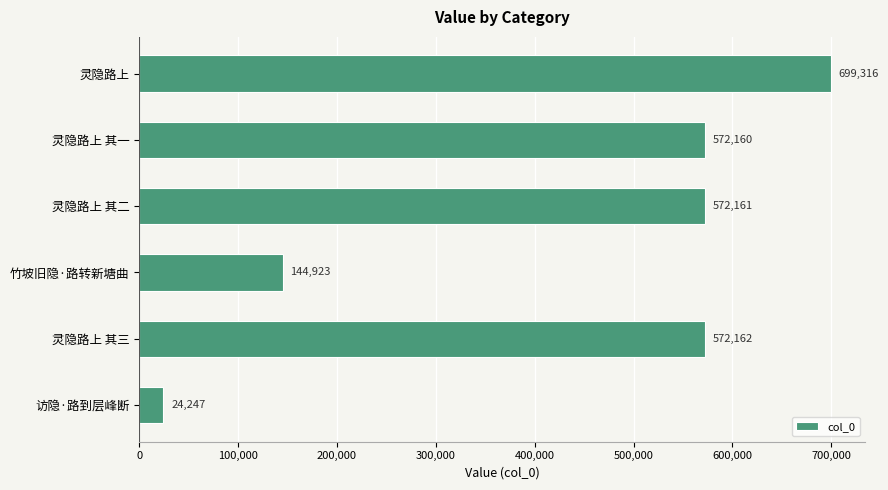

What is the difference between the second highest and minimum values?

547915